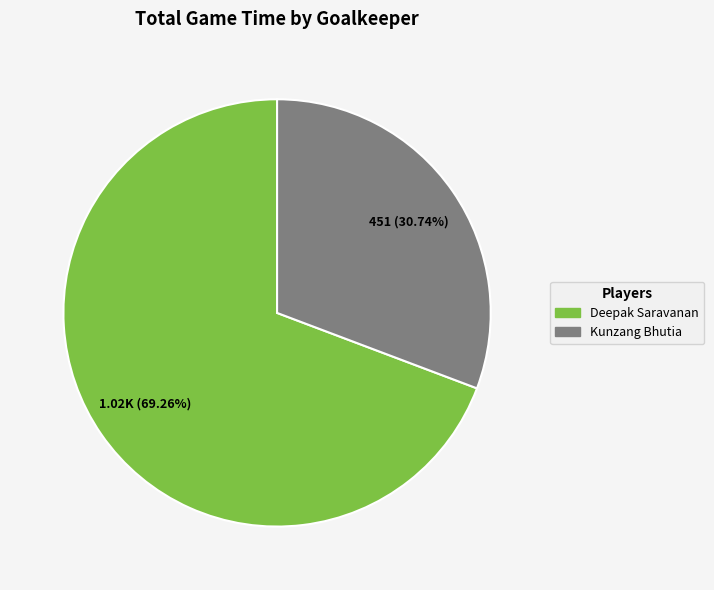

Which category accounts for the majority?

Deepak Saravanan